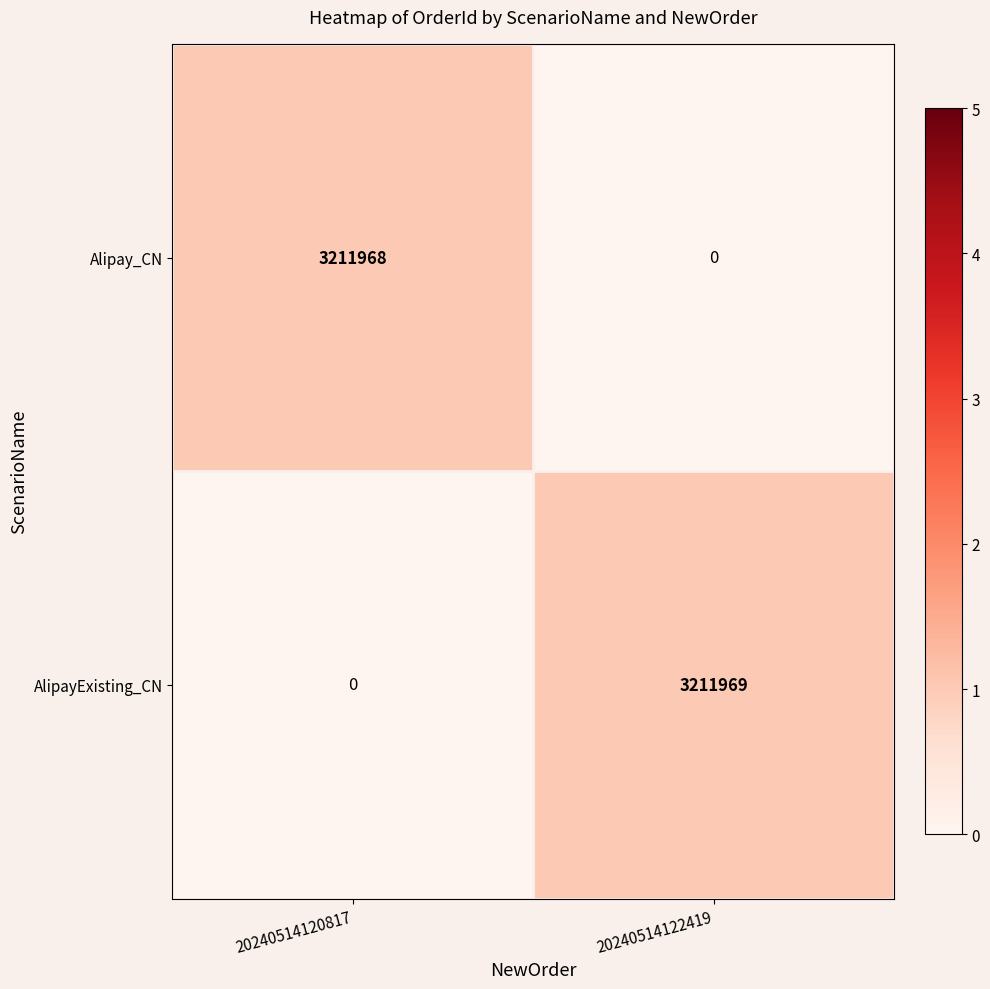

Which series has the largest total across all categories?

AlipayExisting_CN